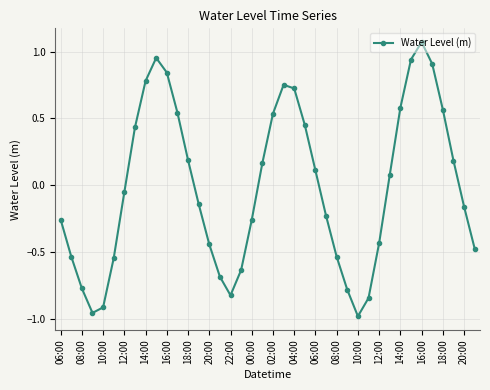

Does the chart display data point markers on the line(s)?

Yes